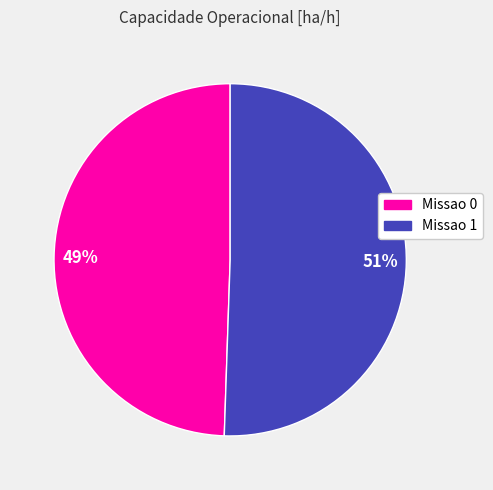

Which has a higher value, 51% or 49%?

51%